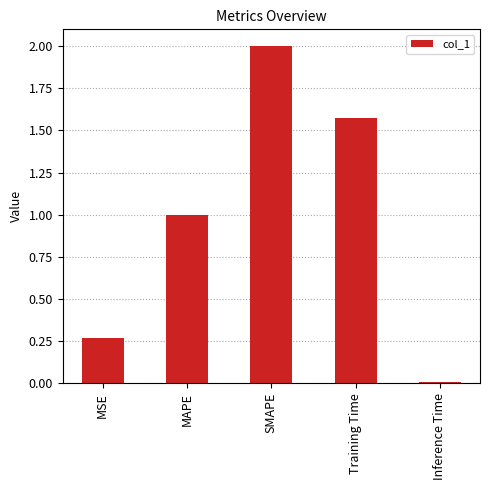

Rank the categories by value from highest to lowest.

SMAPE, Training Time, MAPE, MSE, Inference Time